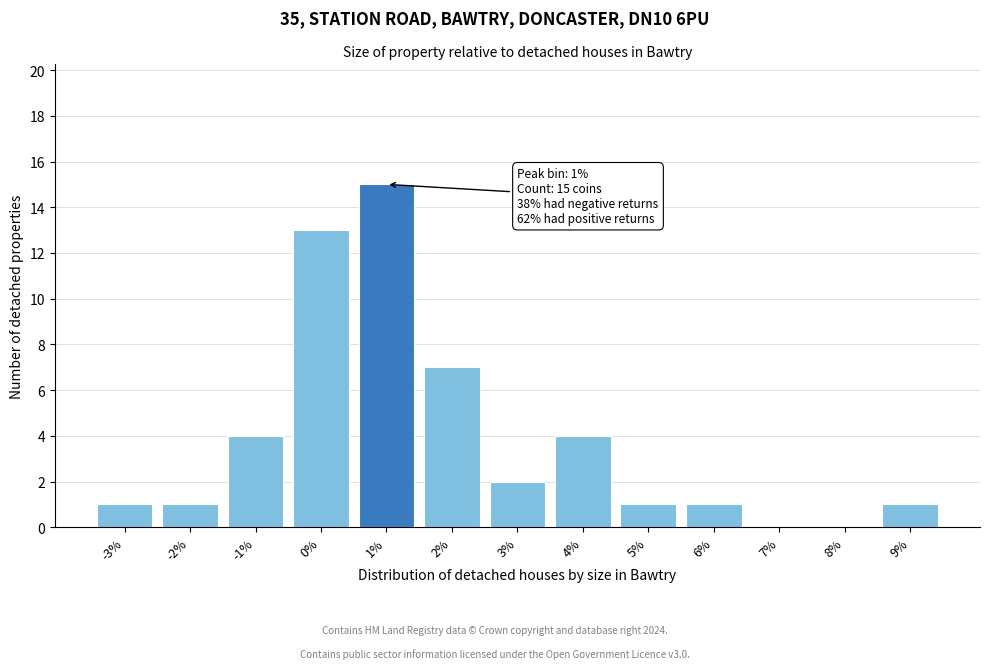

Reading right to left, list all the values displayed in this chart.

9%=1	8%=0	7%=0	6%=1	5%=1	4%=4	3%=2	2%=7	1%=15	0%=13	-1%=4	-2%=1	-3%=1